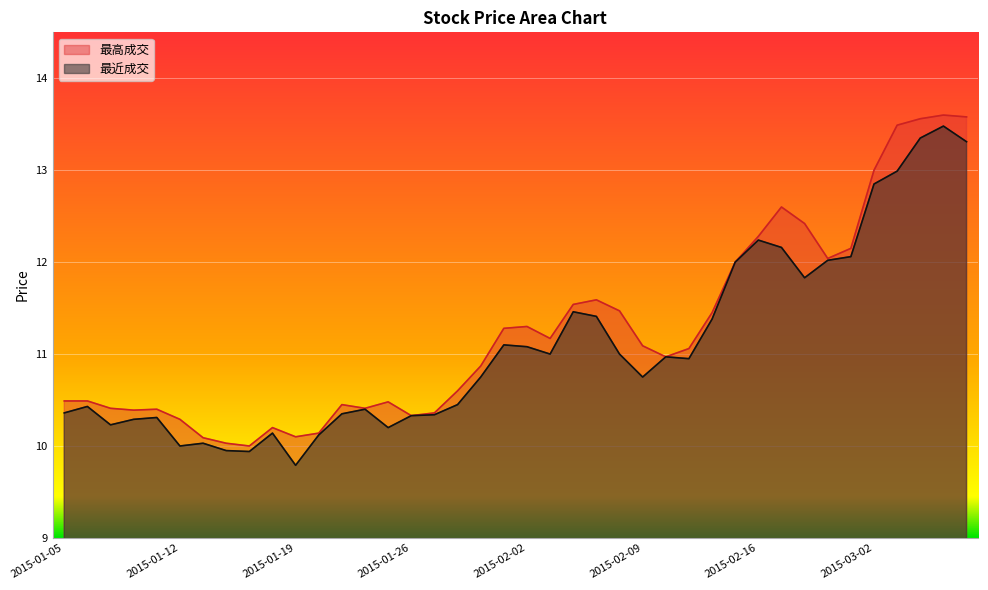

Between 2015-01-19 and 2015-02-03, which series saw the biggest shift?

最近成交